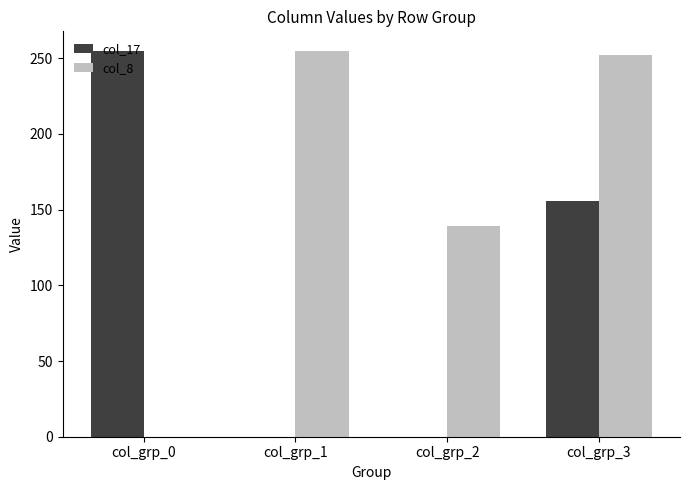

True or false: col_17 has a value of 0 at col_grp_1.

True